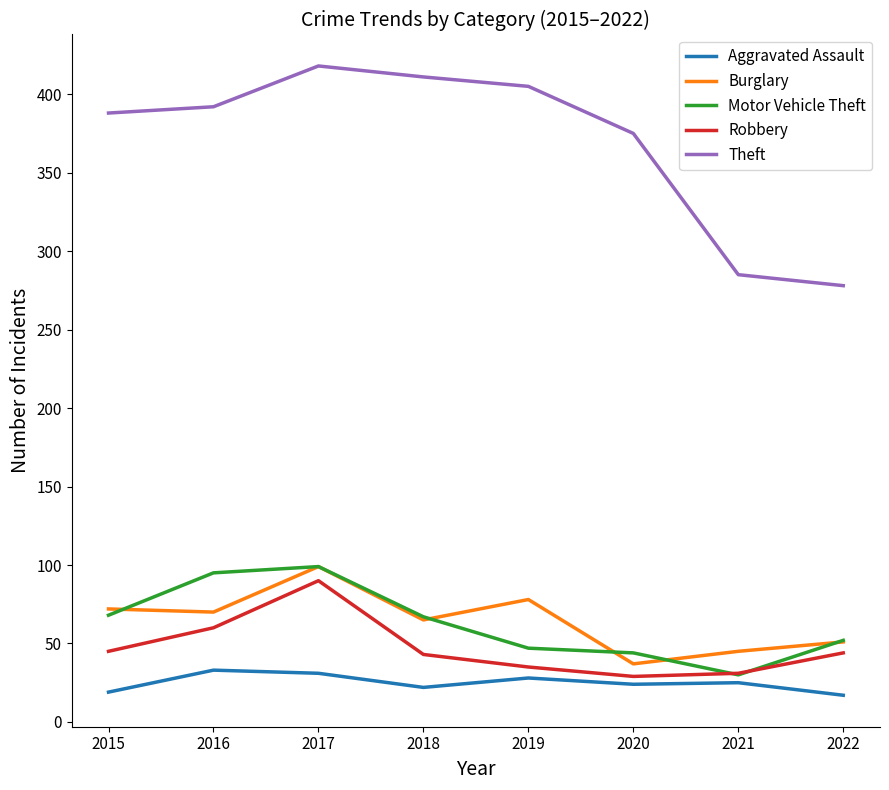

True or false: Burglary and Theft cross at least once.

False